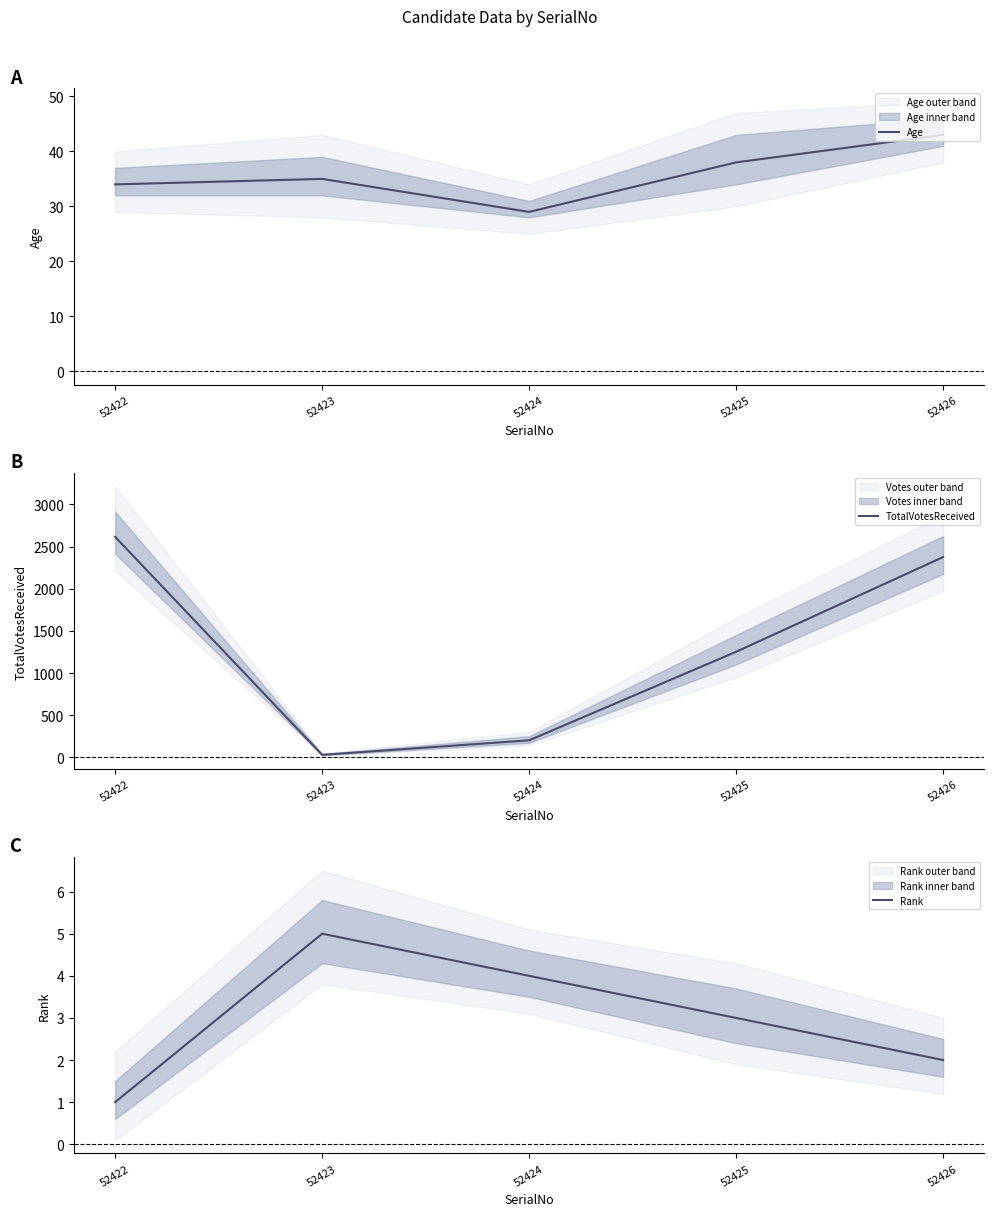

The TotalVotesReceived series shows 51 at 52424. True or false?

False